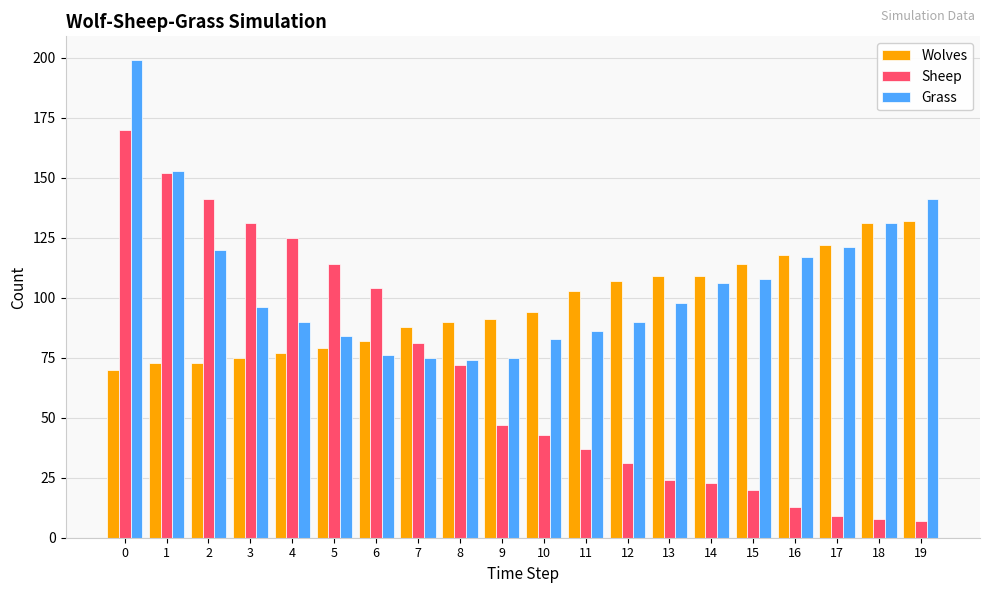

At 10, list the series in order from smallest to largest.

Sheep, Grass, Wolves